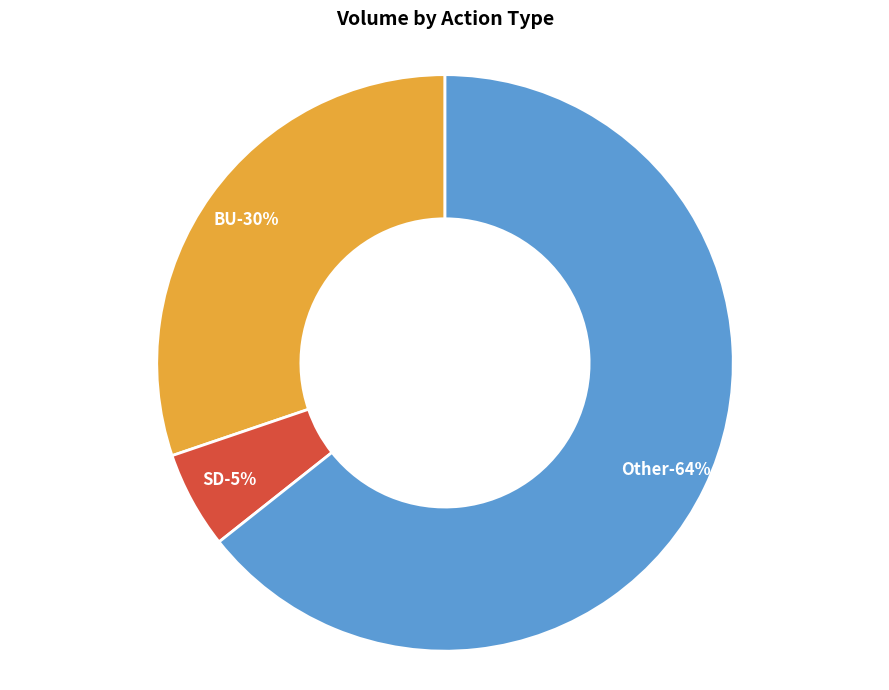

Does any single category account for the majority?

Yes